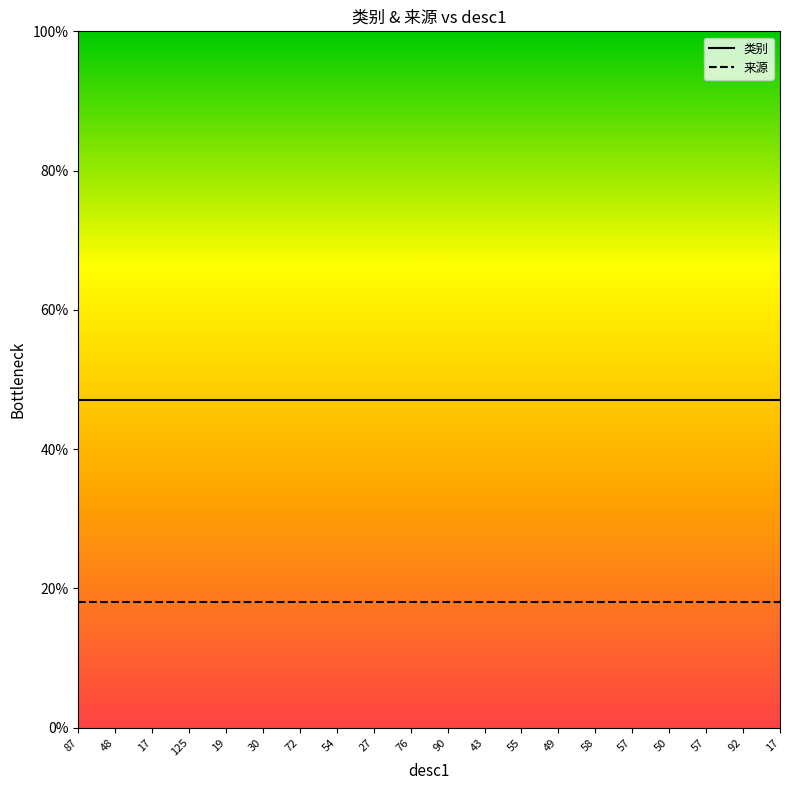

Reading left to right, what are all the values shown in this chart?

类别: 87=47	48=47	17=47	125=47	19=47	30=47	72=47	54=47	27=47	76=47	90=47	43=47	55=47	49=47	58=47	57=47	50=47	57=47	92=47	17=47
来源: 87=18	48=18	17=18	125=18	19=18	30=18	72=18	54=18	27=18	76=18	90=18	43=18	55=18	49=18	58=18	57=18	50=18	57=18	92=18	17=18